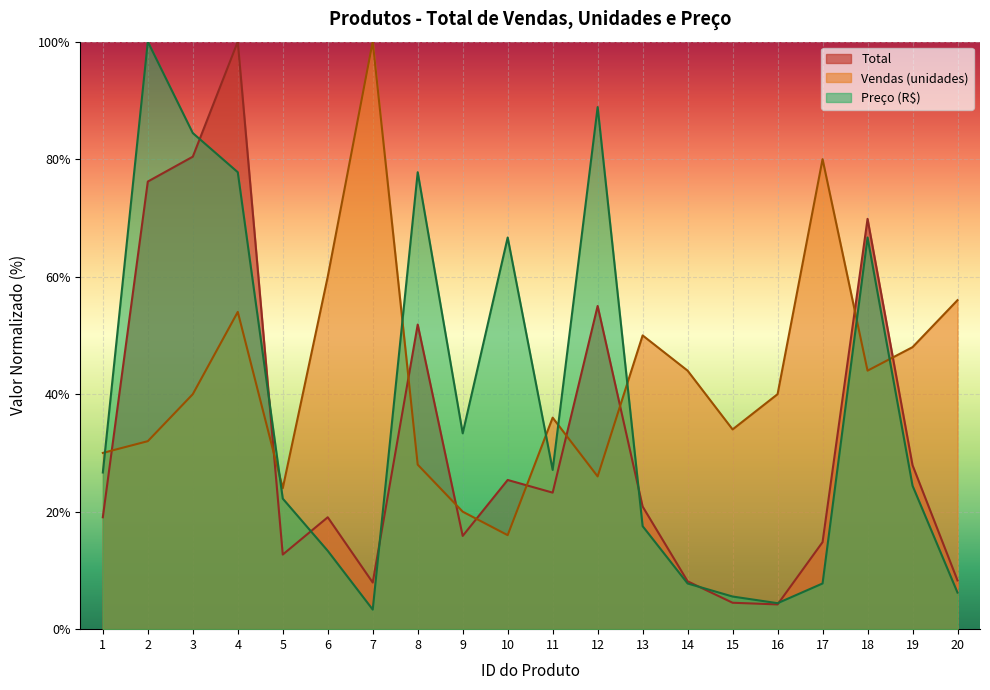

What are all the series names shown in the legend?

Total, Vendas (unidades), Preço (R$)